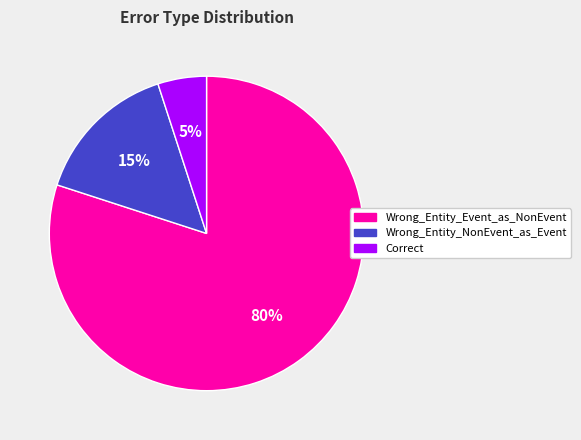

Does any single category account for the majority?

Yes